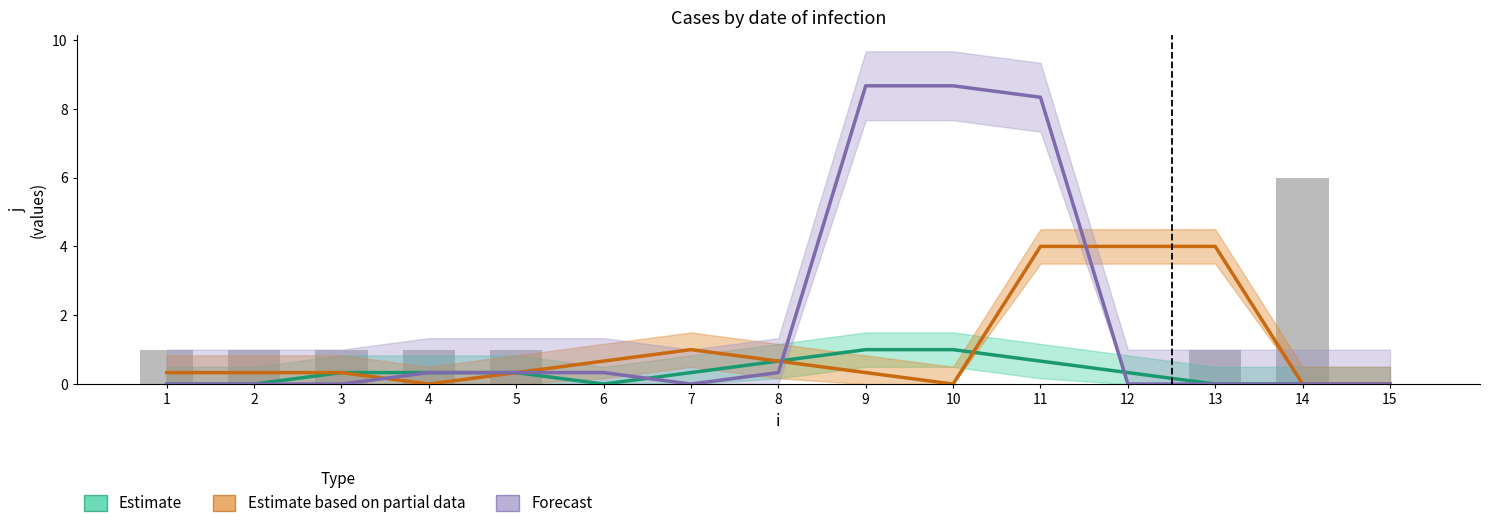

What is the difference between the maximum and minimum values in the Estimate based on partial data series?

4.0